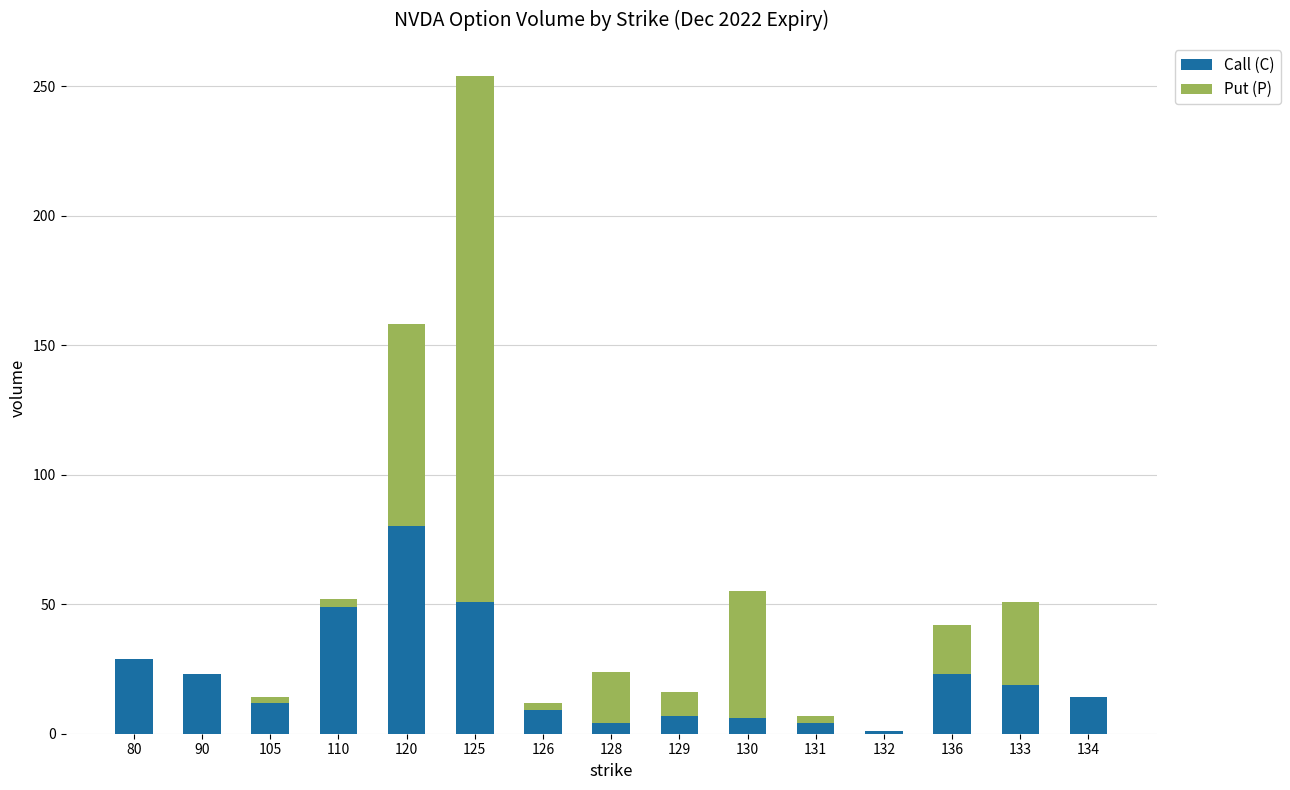

At which category is the sum across all series the highest?

125